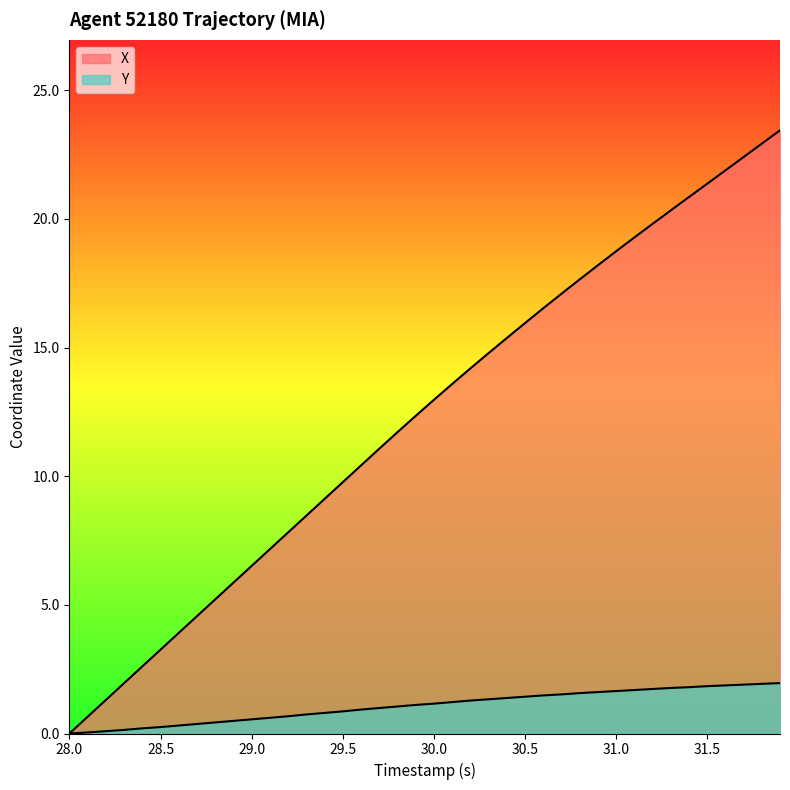

Does the chart display data point markers on the line(s)?

No